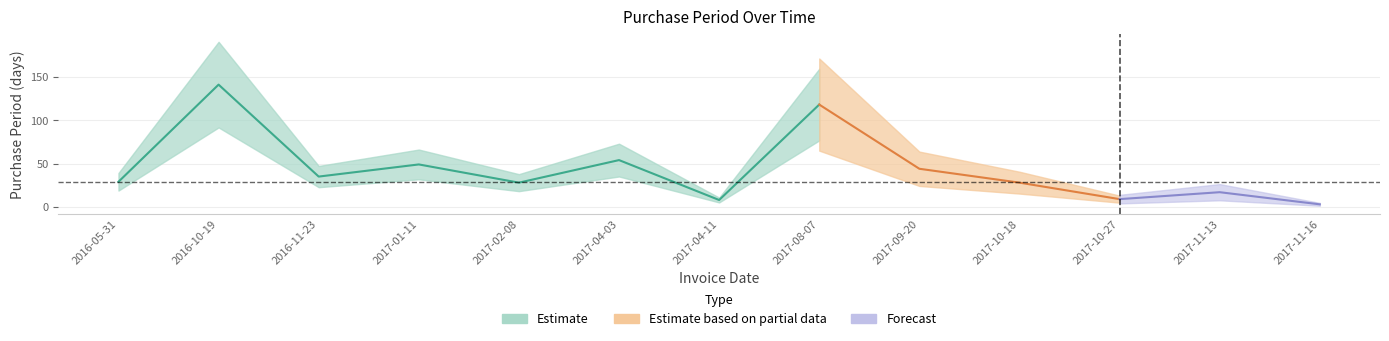

What value does the data have at 2016-11-23?

35